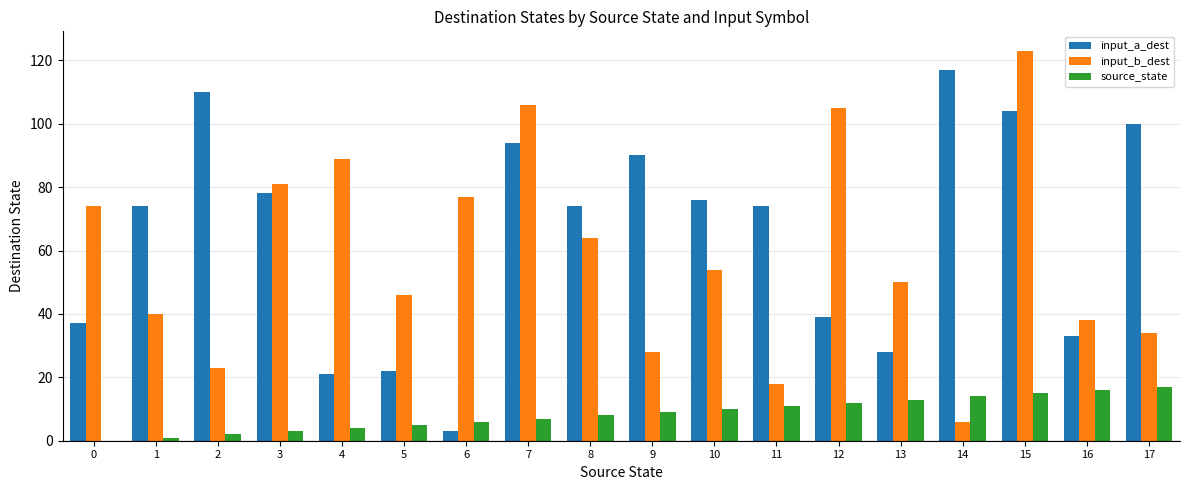

What is the sum of all input_b_dest values?

1056